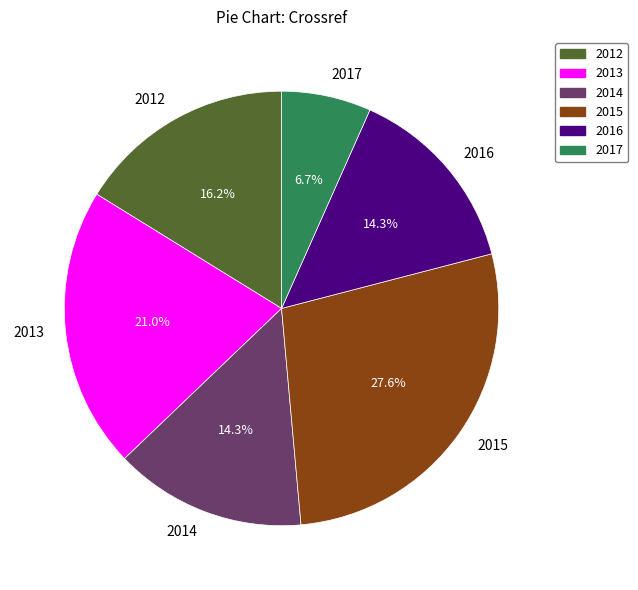

Which category has the smallest portion of the pie?

2017